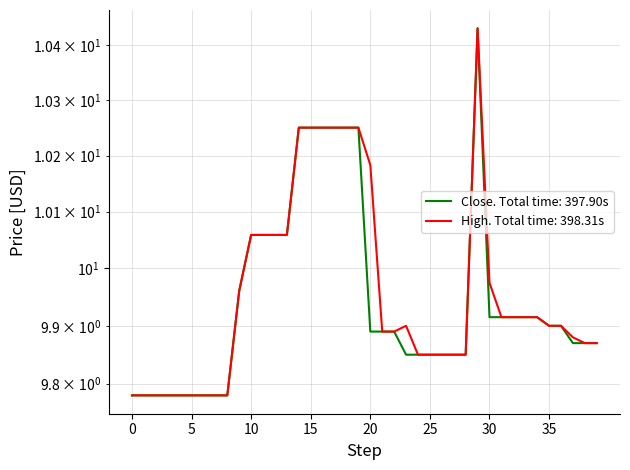

What are all the series names shown in the legend?

Close, High